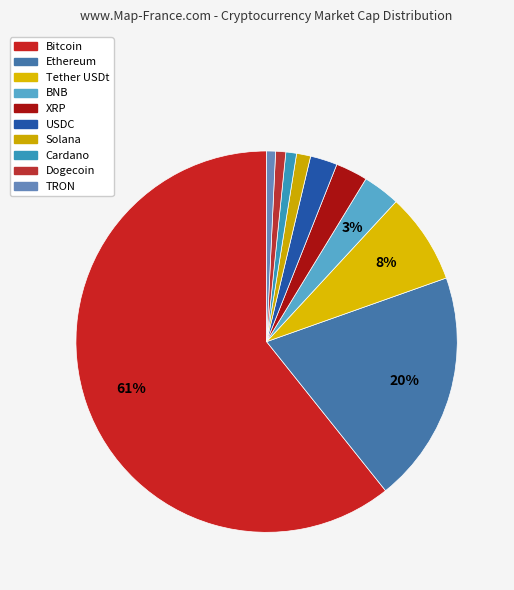

Count the number of slices in the pie.

10